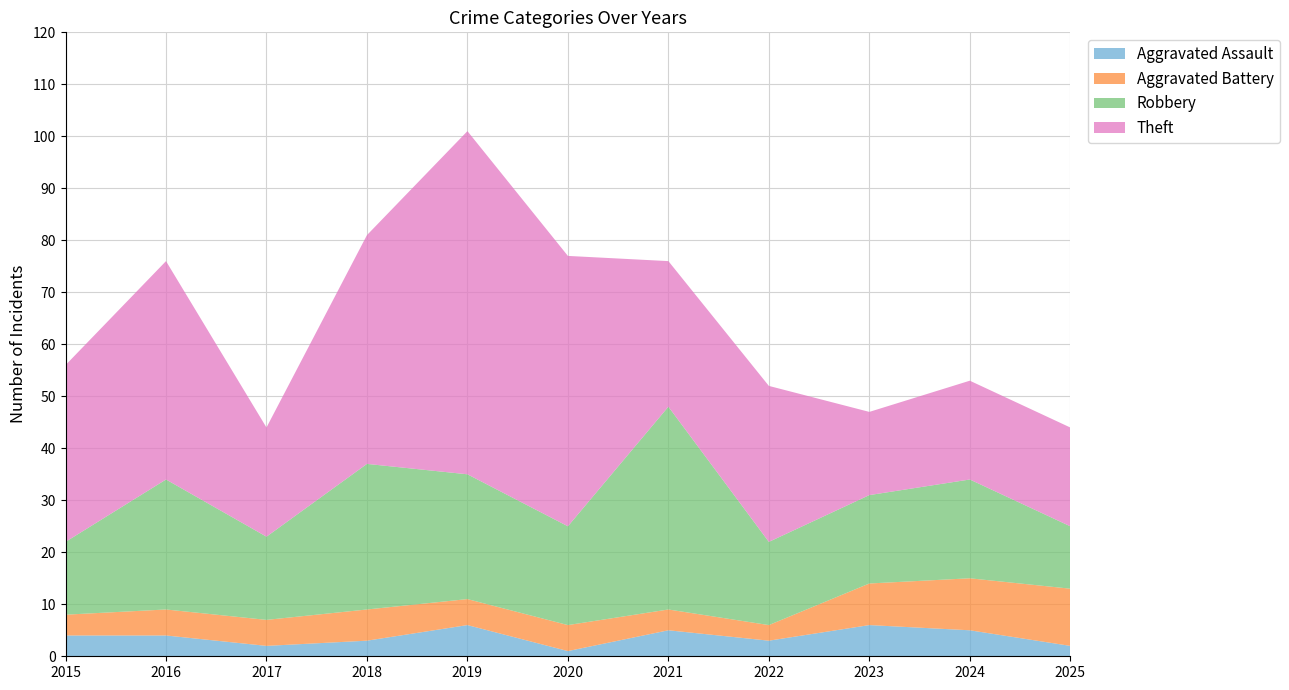

Reading left to right, extract all data points from this chart.

Aggravated Assault: 4	4	2	3	6	1	5	3	6	5	2
Aggravated Battery: 4	5	5	6	5	5	4	3	8	10	11
Robbery: 14	25	16	28	24	19	39	16	17	19	12
Theft: 34	42	21	44	66	52	28	30	16	19	19